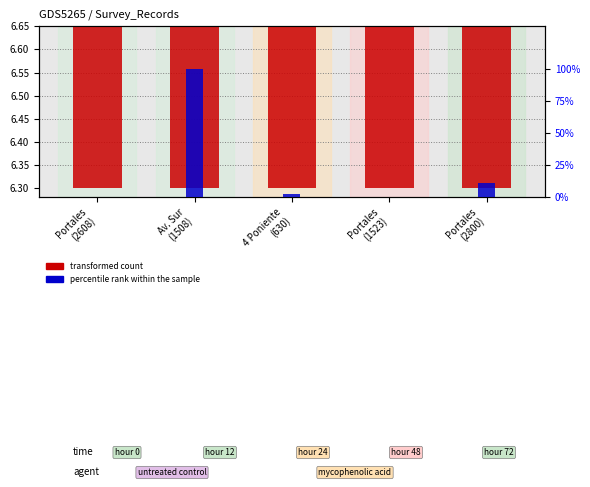

True or false: percentile rank within the sample has a value of 0.0 at Portales
(1523).

True